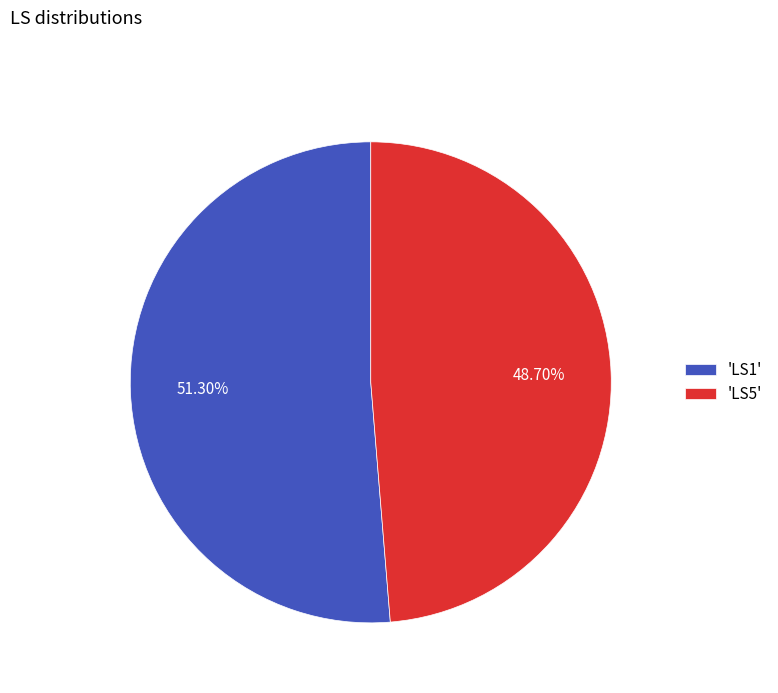

To the nearest percent, what is the difference between the largest and smallest slice percentages?

3%